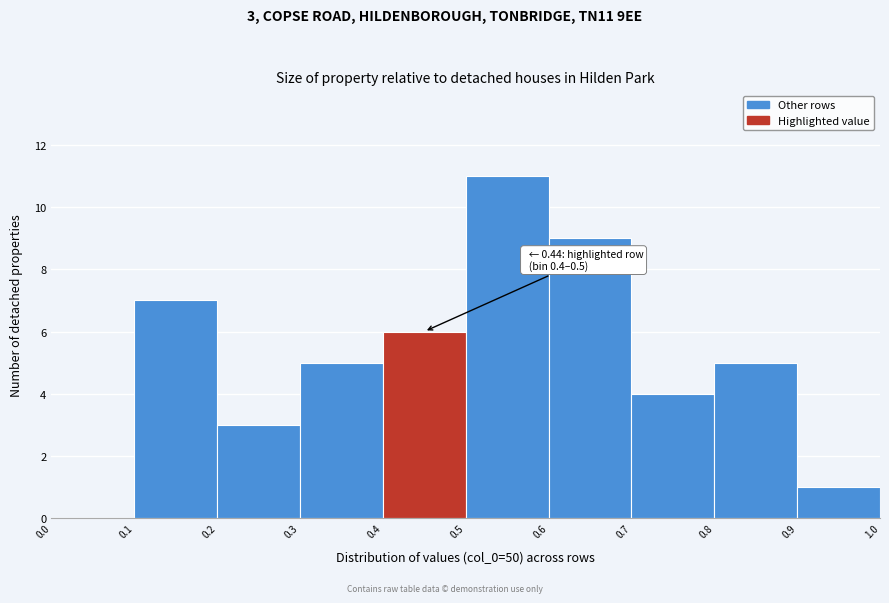

Over which range of the x-axis is the bar tallest?

0.5 to 0.6